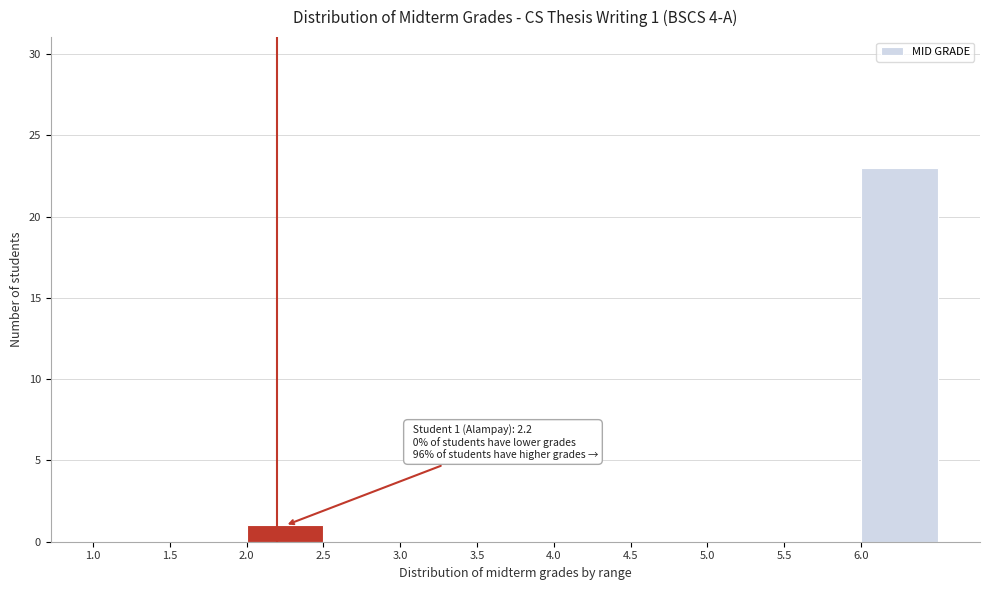

Which range on the x-axis has the tallest bar?

6.0 to 6.5